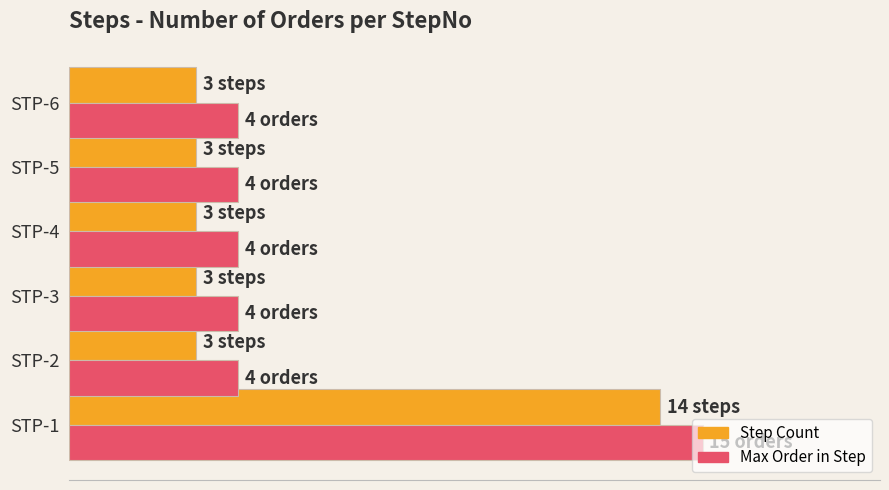

Which series has the largest total across all categories?

Max Order in Step